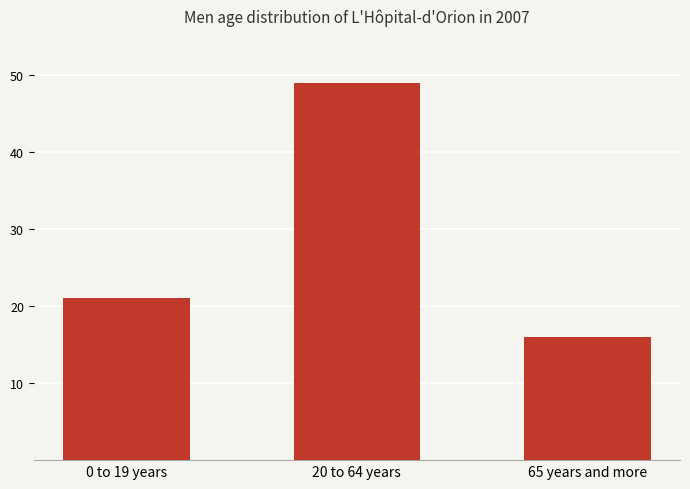

What is the change in value from 0 to 19 years to 65 years and more?

-5